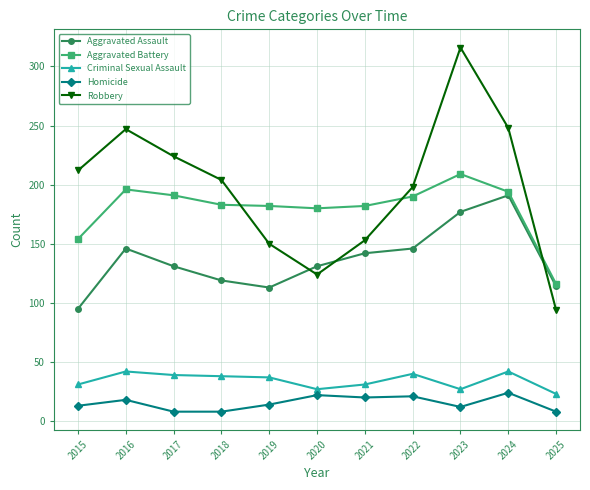

At which label is Aggravated Battery closest to 162?

2015